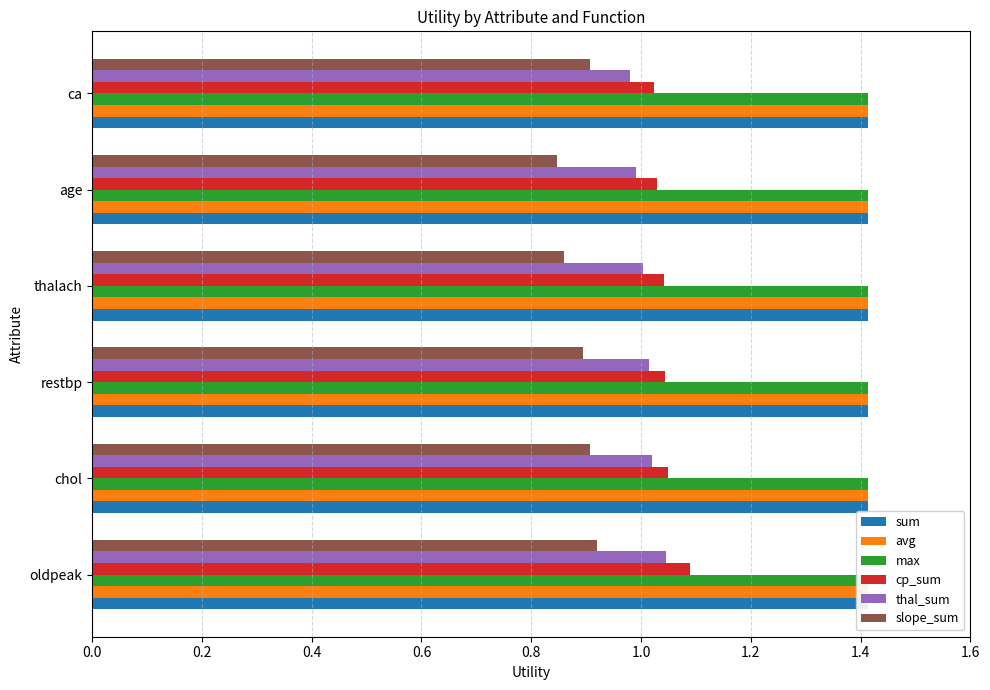

Reading left to right, extract all data points from this chart.

sum: 0.1	0.1	0.1	0.1	0.1	0.1
avg: 0.1	0.1	0.1	0.1	0.1	0.1
max: 0.1	0.1	0.1	0.1	0.1	0.1
cp_sum: 1.1	1.0	1.0	1.0	1.0	1.0
thal_sum: 1.0	1.0	1.0	1.0	1.0	1.0
slope_sum: 0.9	0.9	0.9	0.9	0.8	0.9